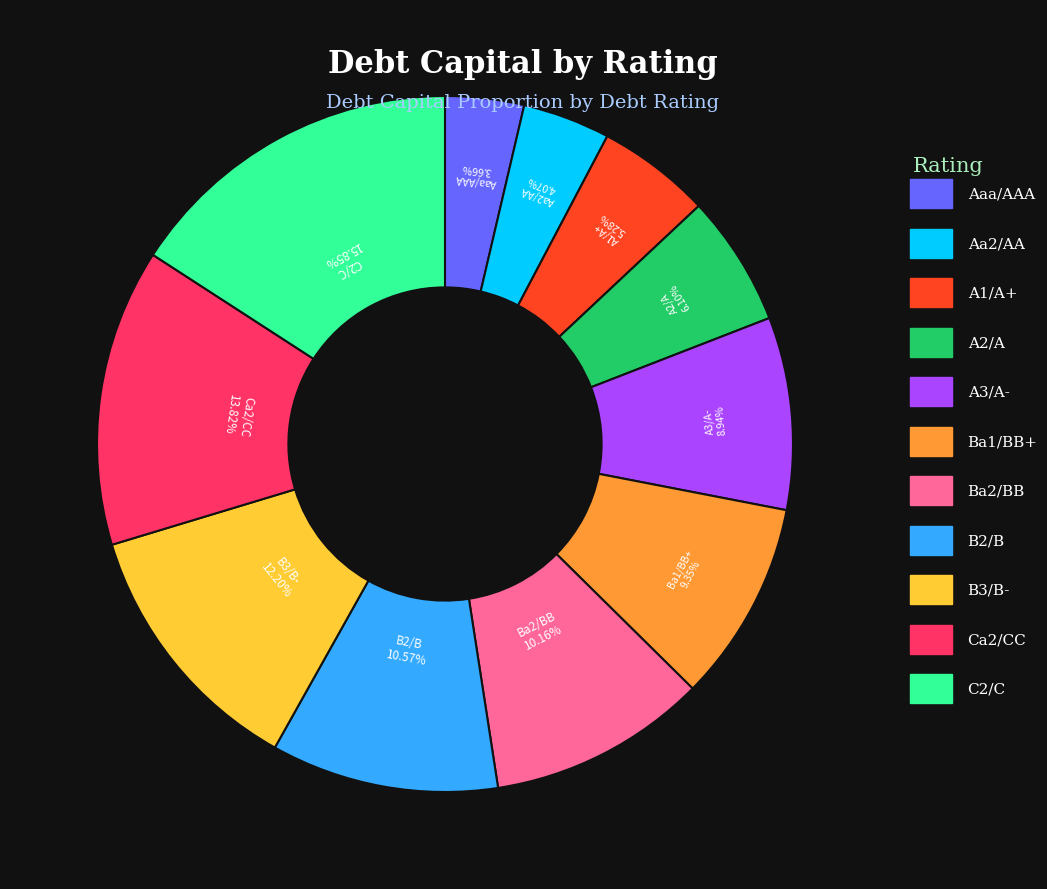

Is there any slice that represents more than half of the pie?

No